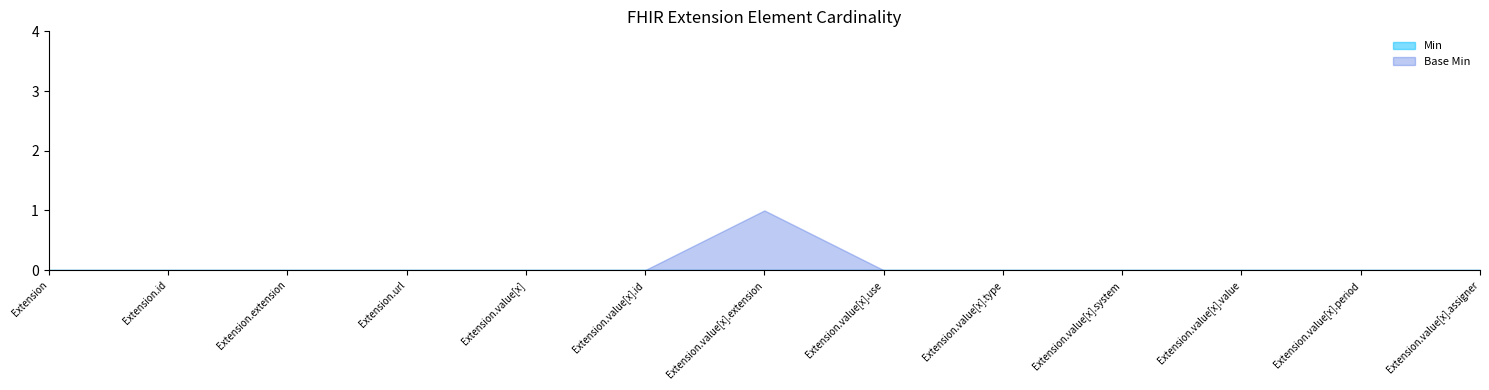

What are all the series names shown in the legend?

Min, Base Min